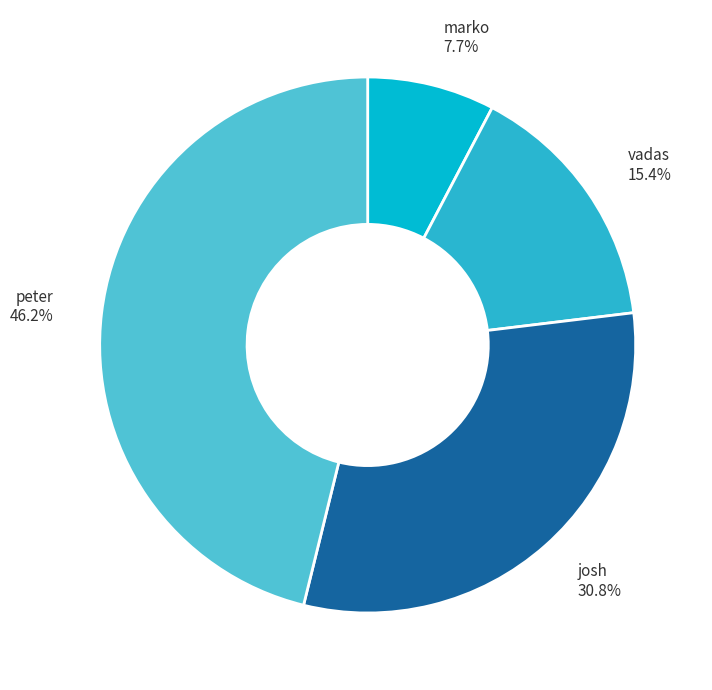

How much of the chart is everything except vadas?

84.6%